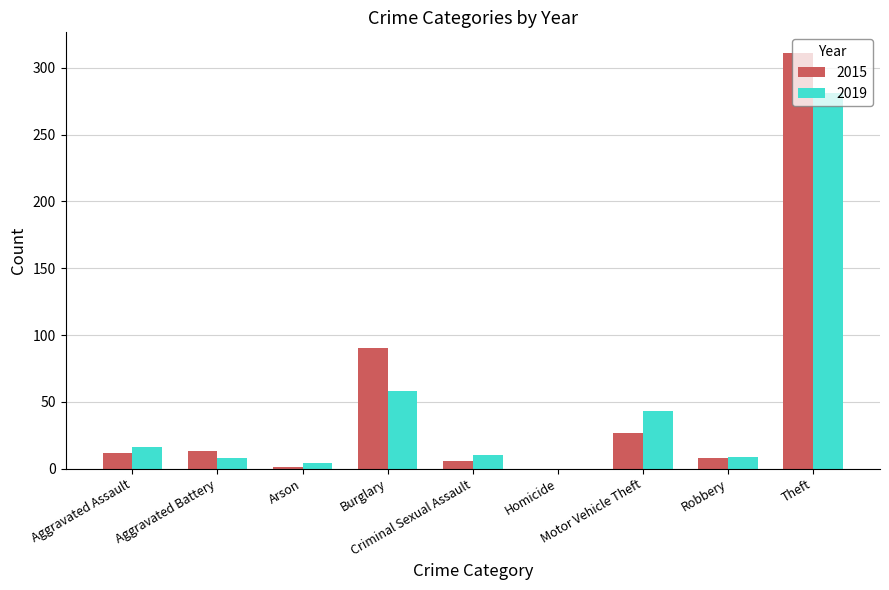

At which label is 2019 closest to 140?

Burglary